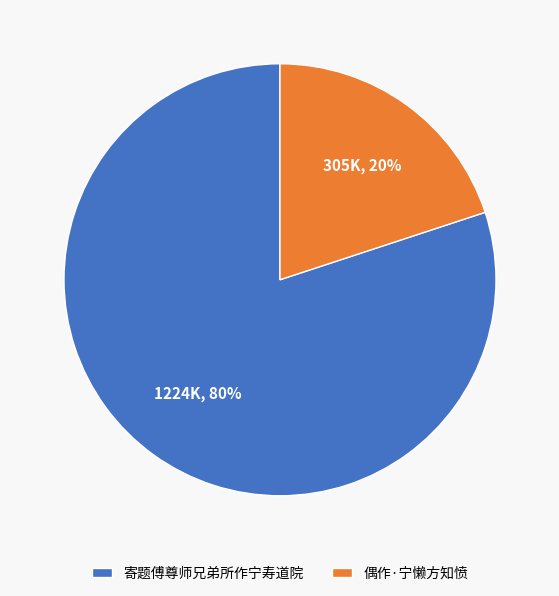

Rank the categories by value from lowest to highest.

偶作·宁懒方知愤, 寄题傅尊师兄弟所作宁寿道院